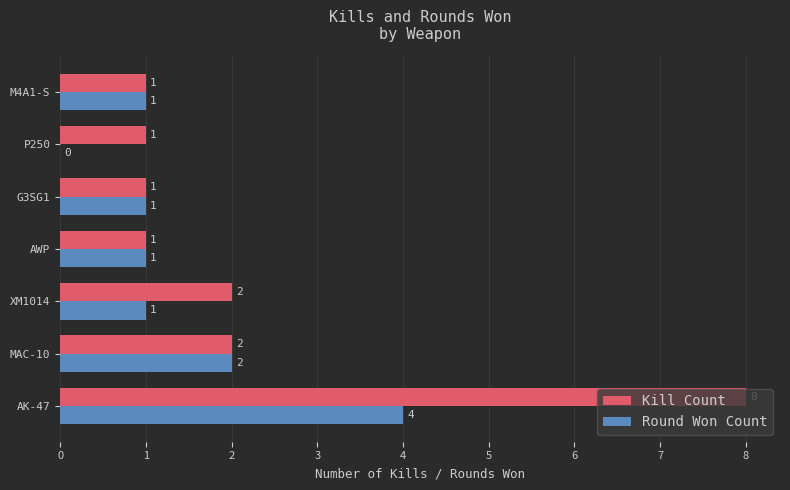

Count the number of categories in the chart.

7